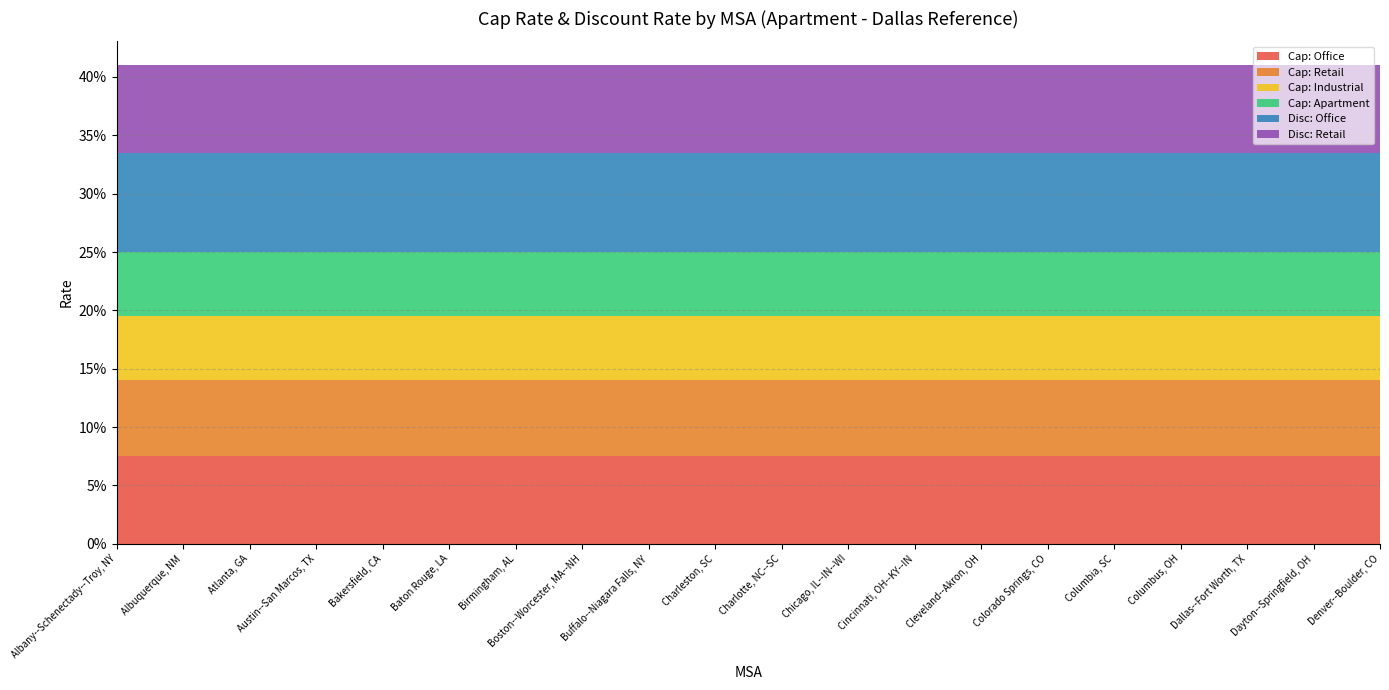

How many data points does each series have?

20